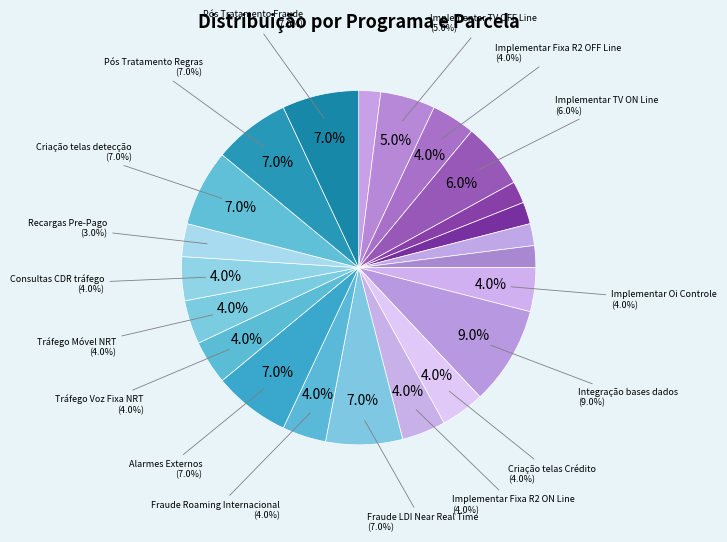

Count the number of slices in the pie.

2